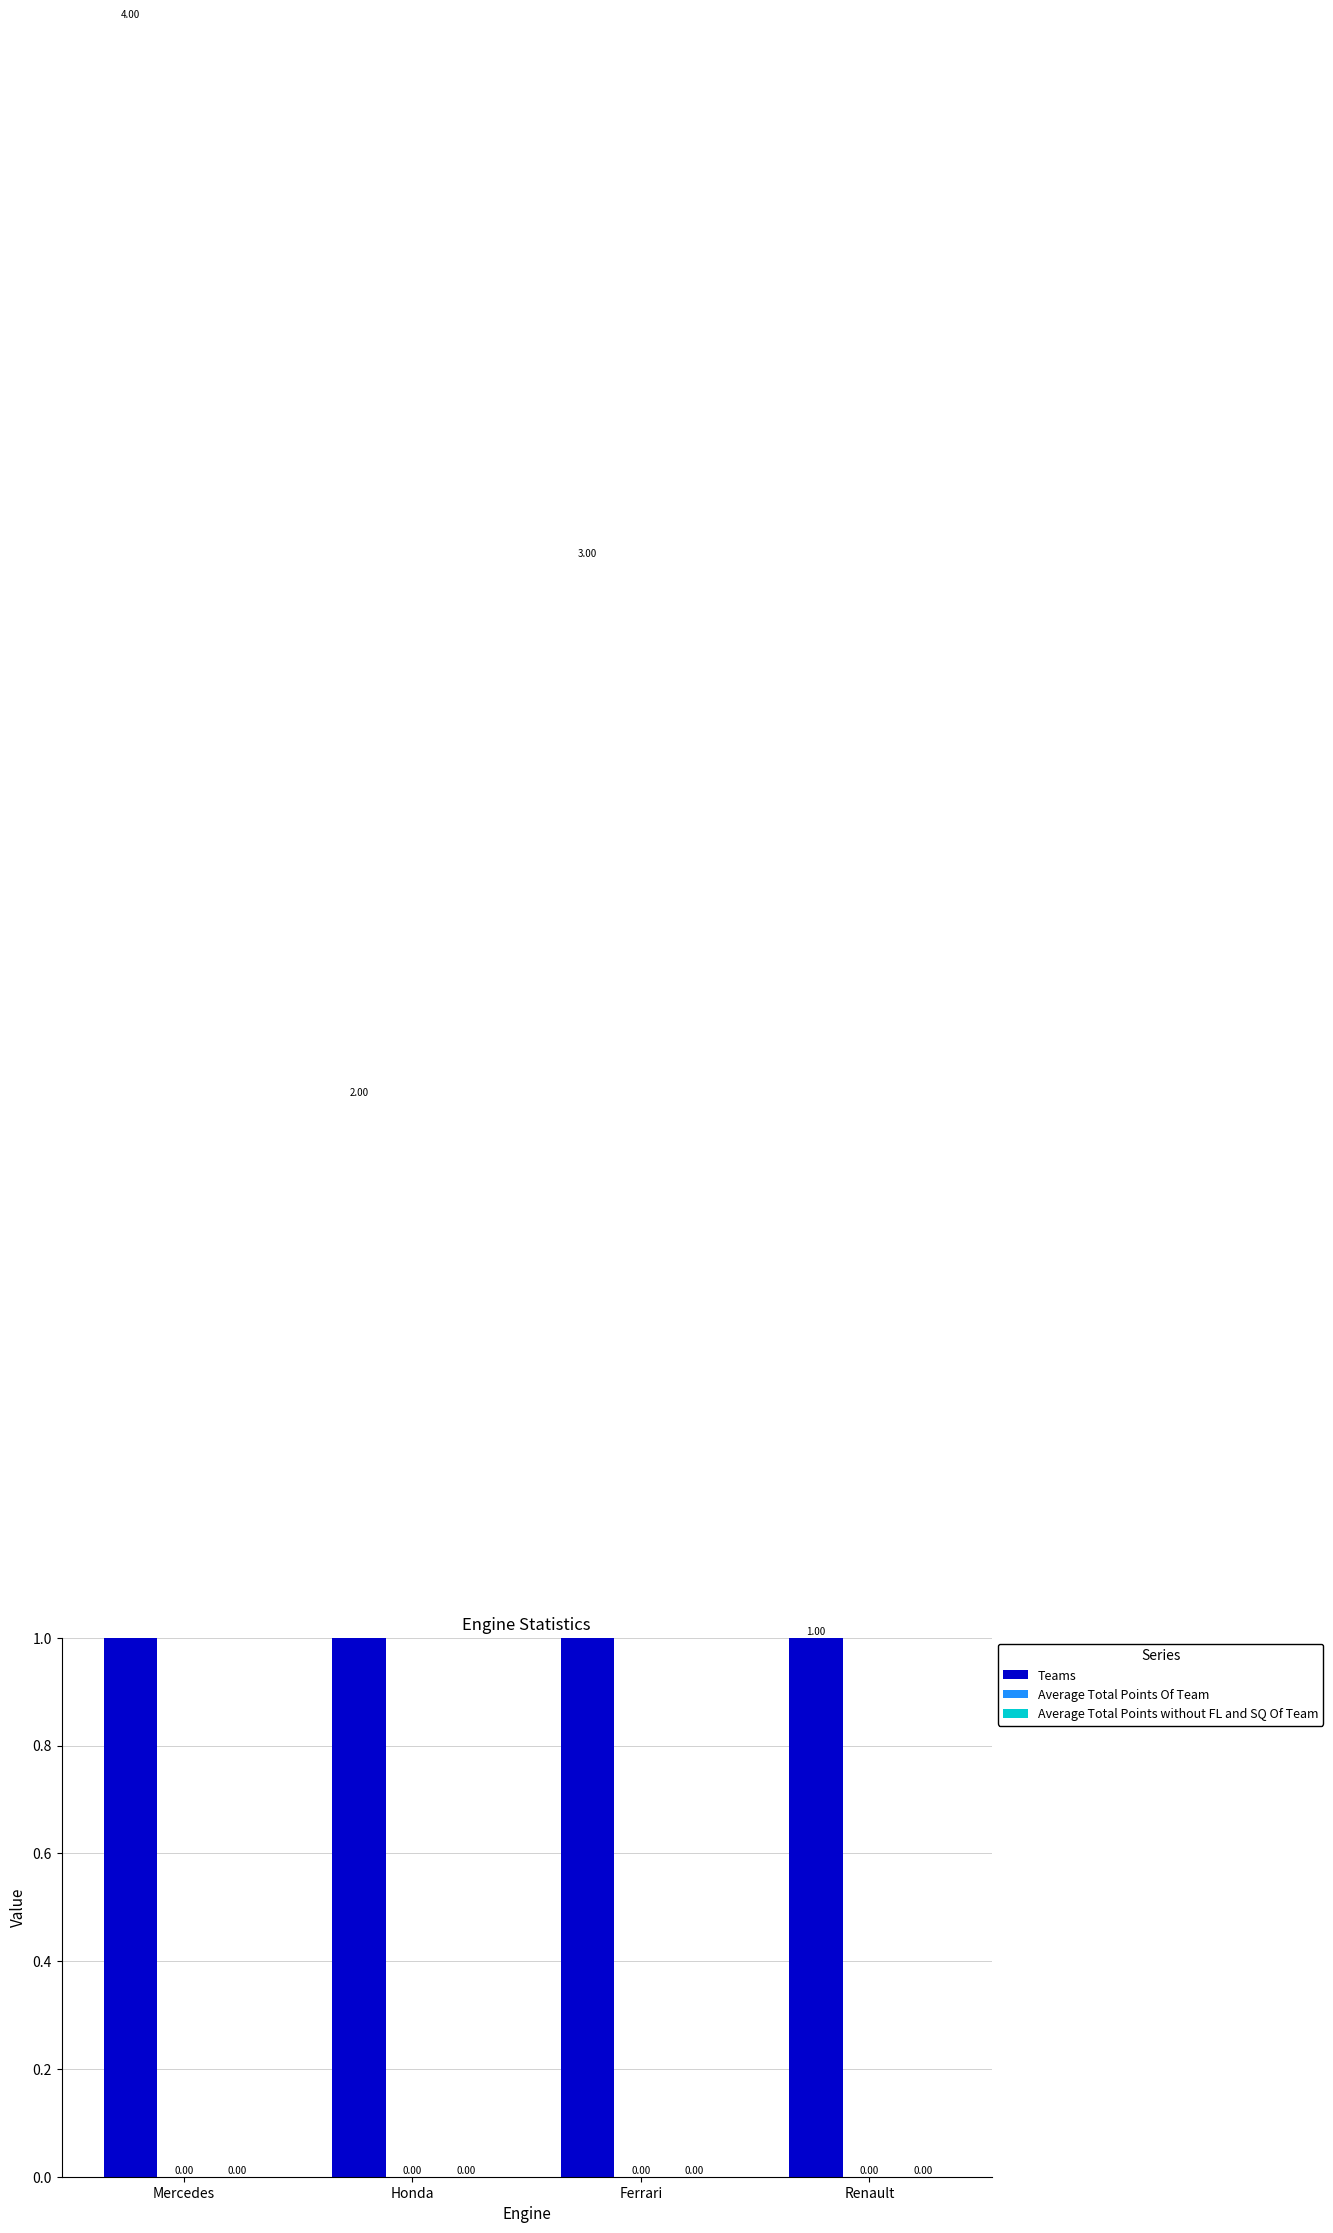

How many bars are there in total?

12